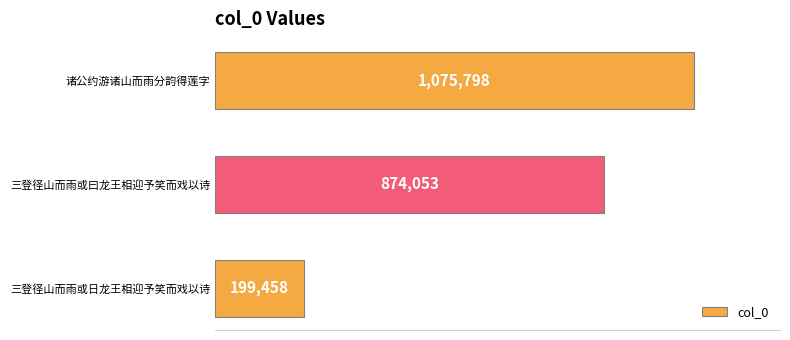

What is the minimum value shown in the chart?

199458